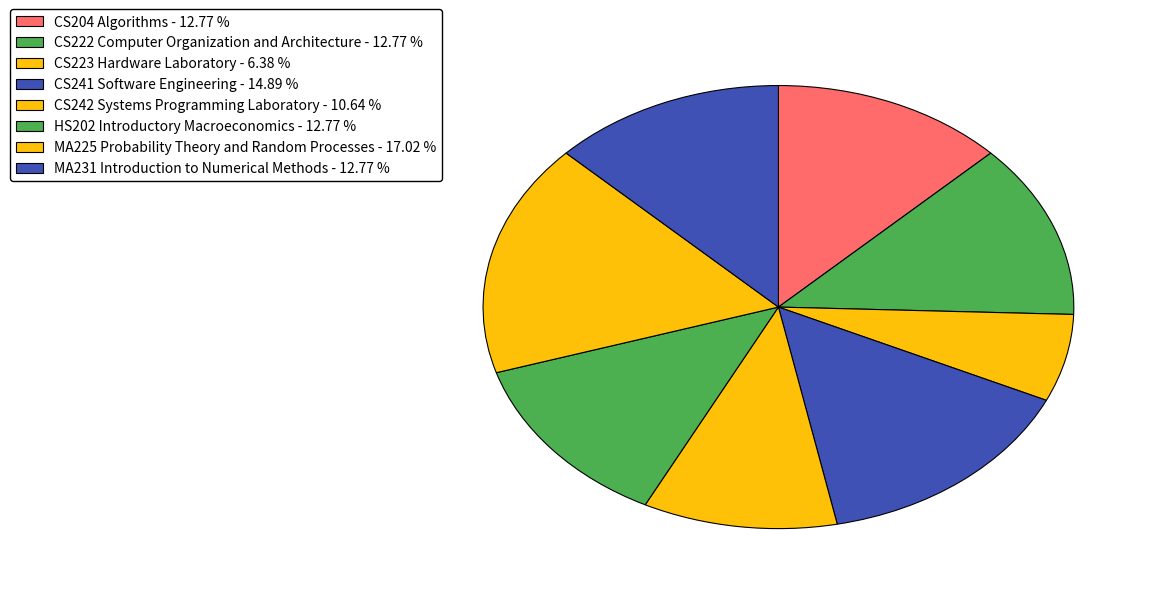

How many slices are in this pie chart?

8